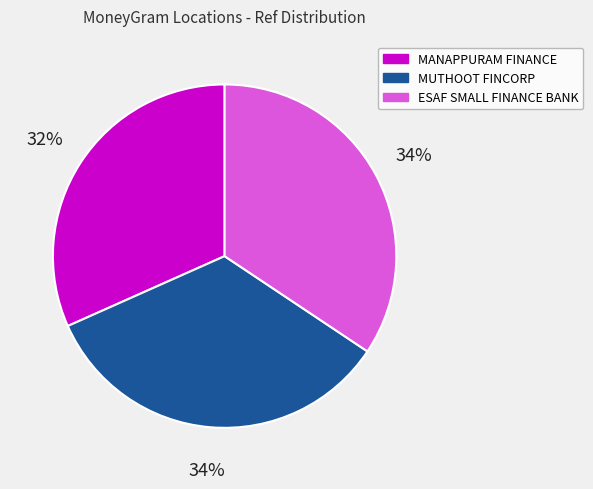

To the nearest percent, what portion does MUTHOOT FINCORP represent?

34%